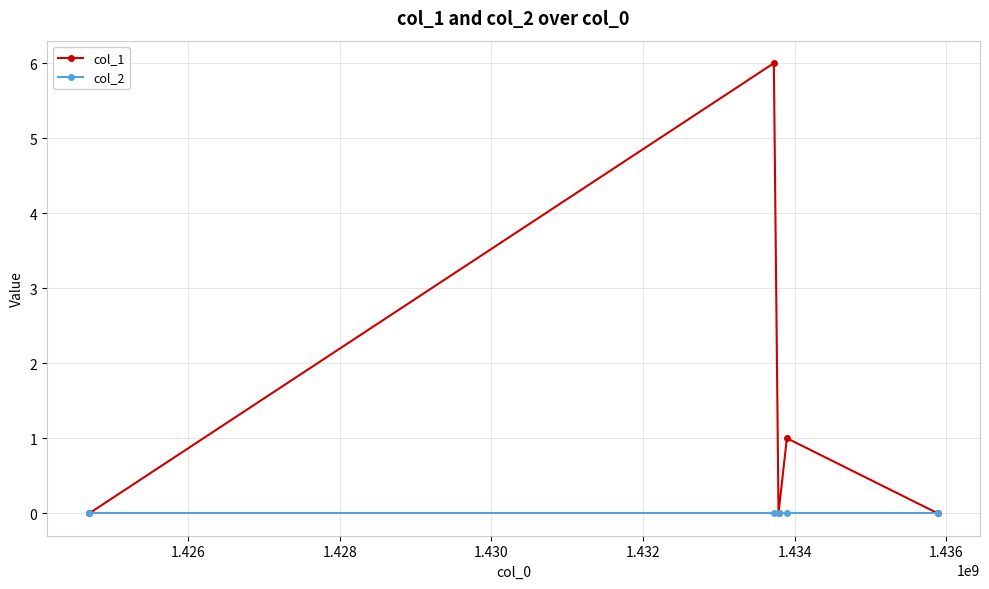

What is the sum of all col_1 values?

7